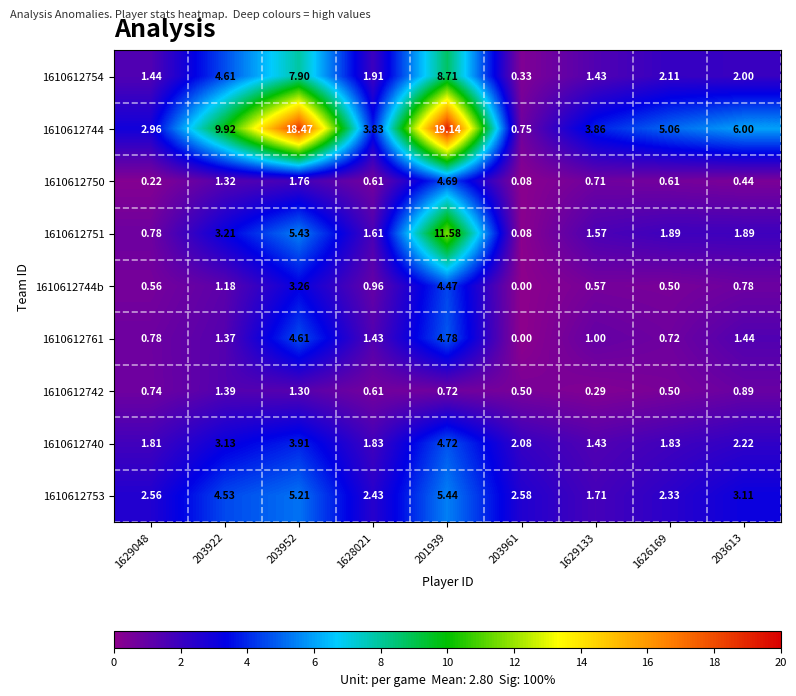

Which series has the largest range (max minus min)?

1610612744